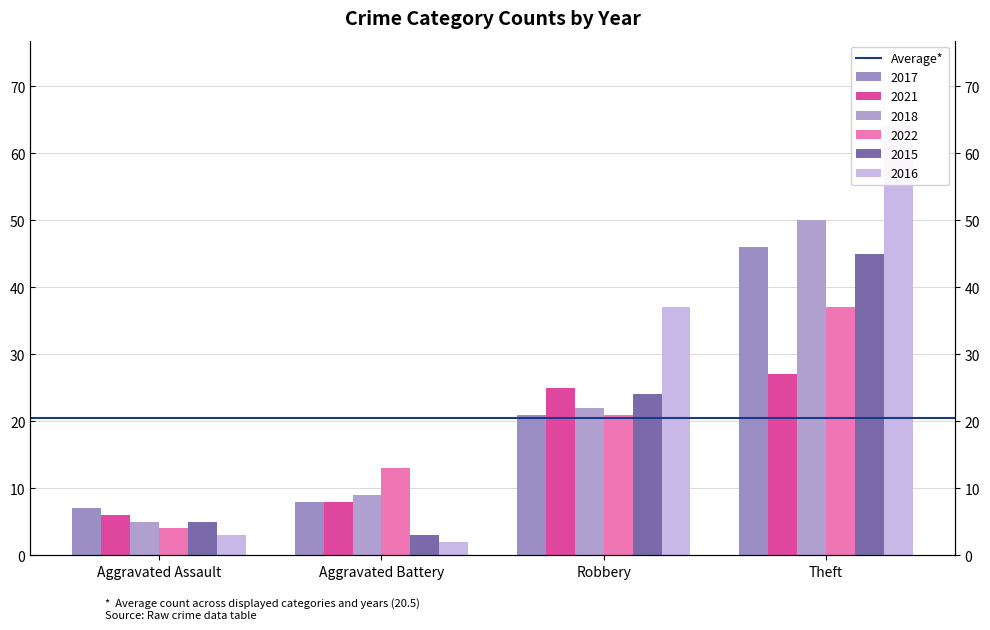

Reading left to right, extract all data points from this chart.

2017: 7	8	21	46
2021: 6	8	25	27
2018: 5	9	22	50
2022: 4	13	21	37
2015: 5	3	24	45
2016: 3	2	37	64